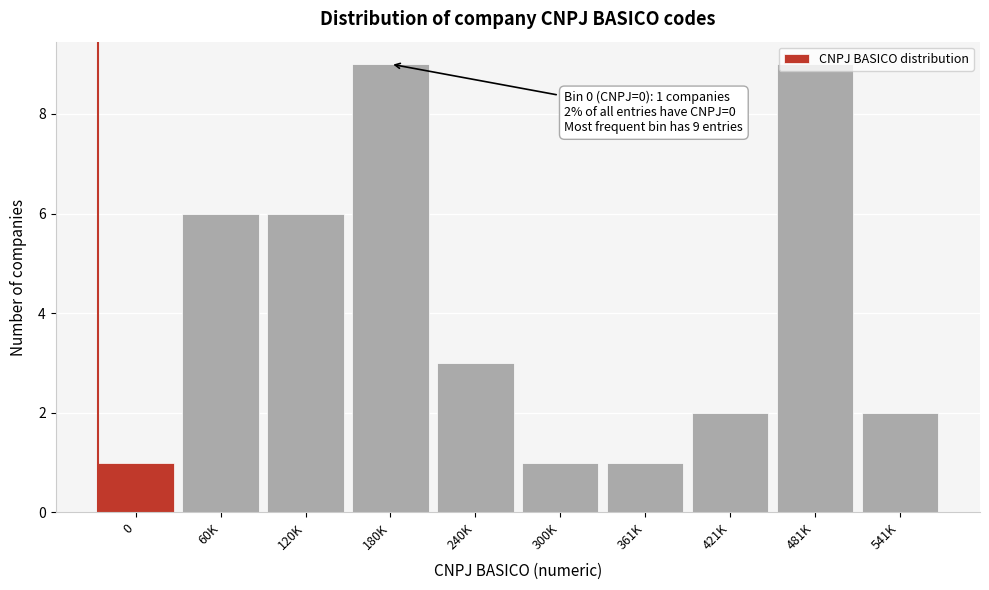

What is the maximum value shown in the chart?

9